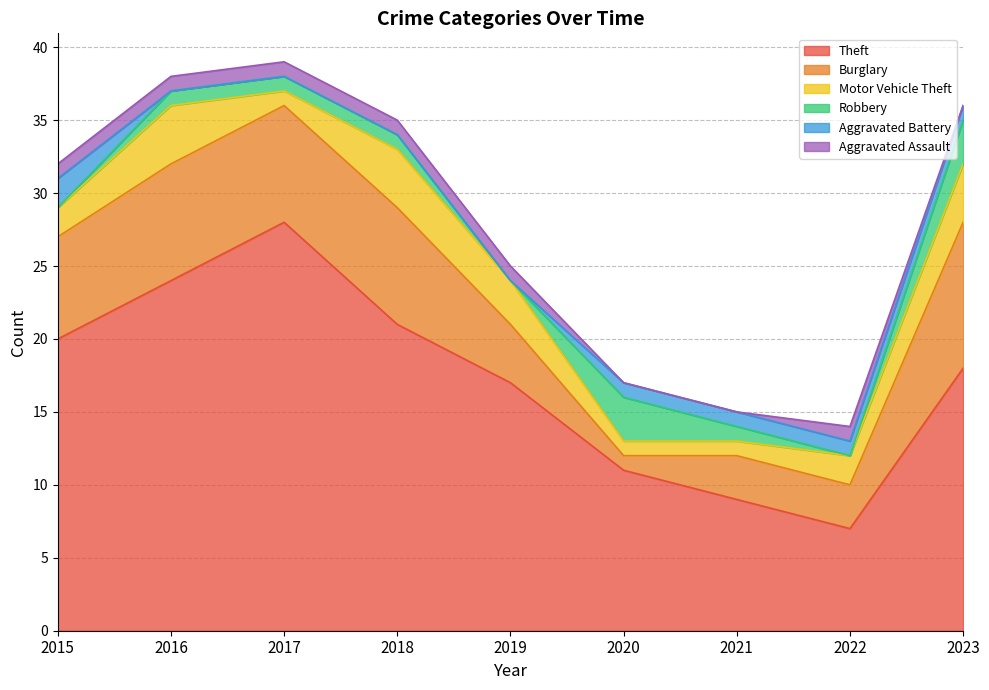

True or false: Aggravated Battery has more than 1 points higher than both neighbors.

False